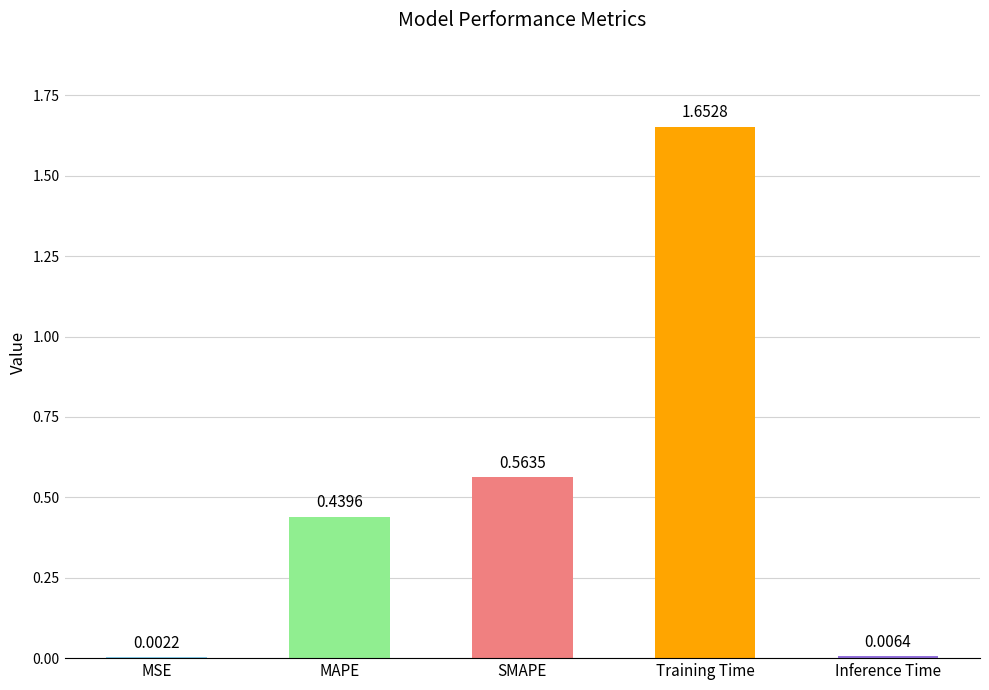

How many bars are there in total?

5